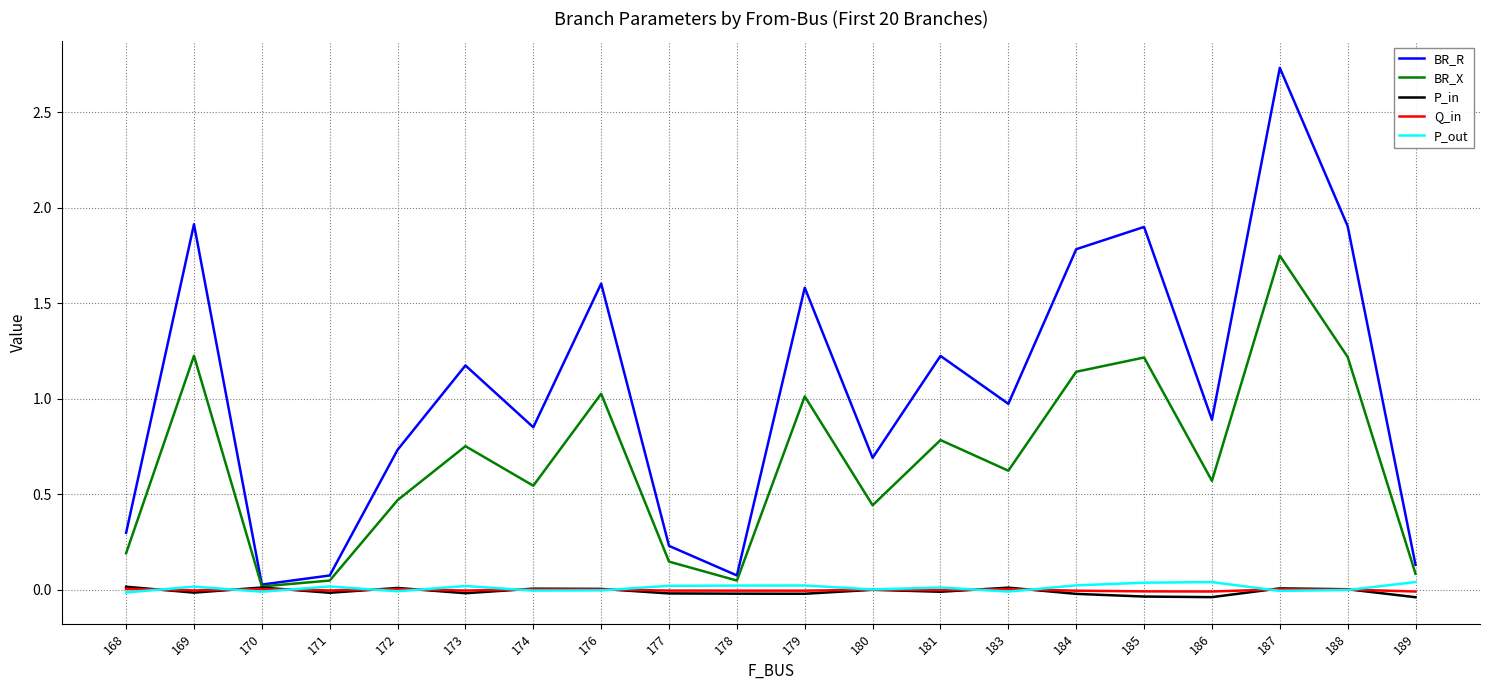

True or false: BR_R has a value of 0.7 at 180.

True